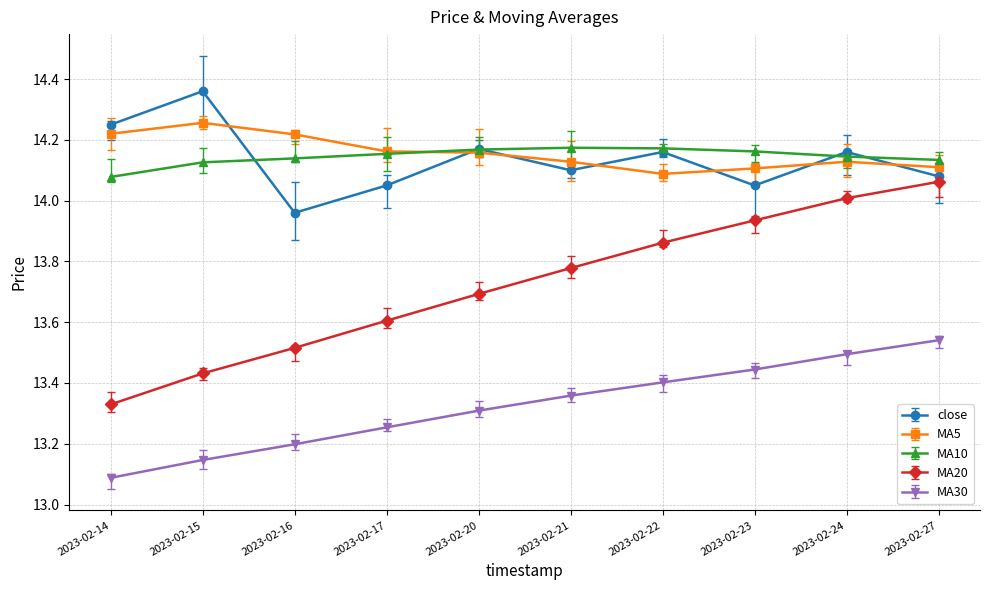

What are all the series names shown in the legend?

close, MA5, MA10, MA20, MA30